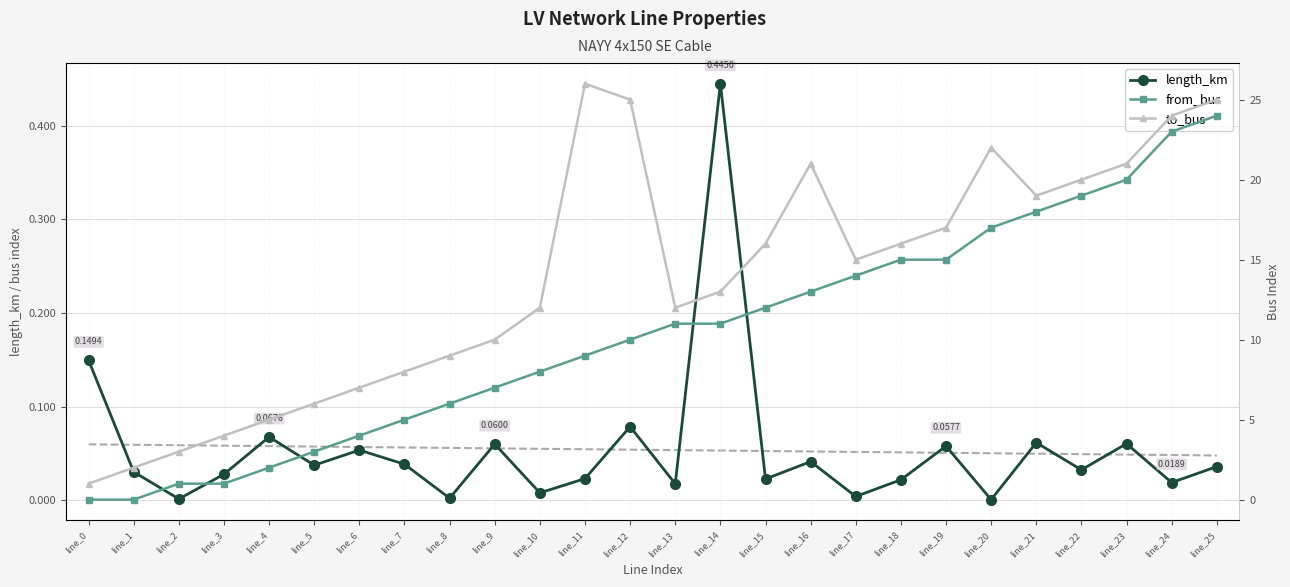

Which series has the largest total across all categories?

to_bus